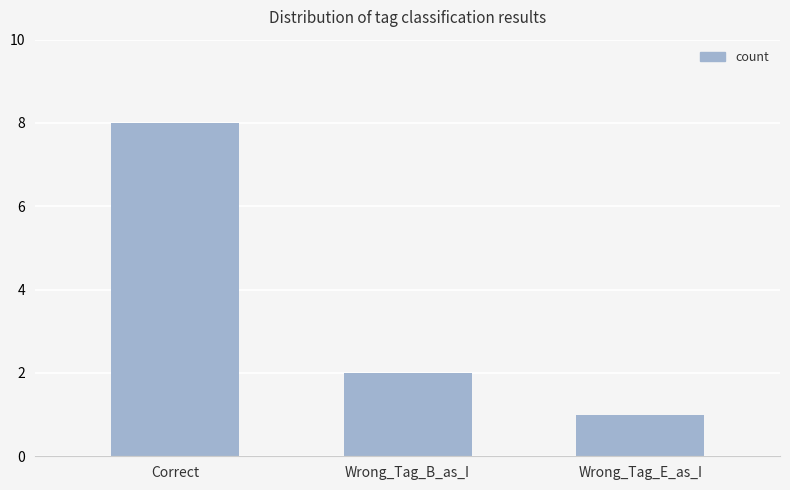

How many bars are there in total?

3